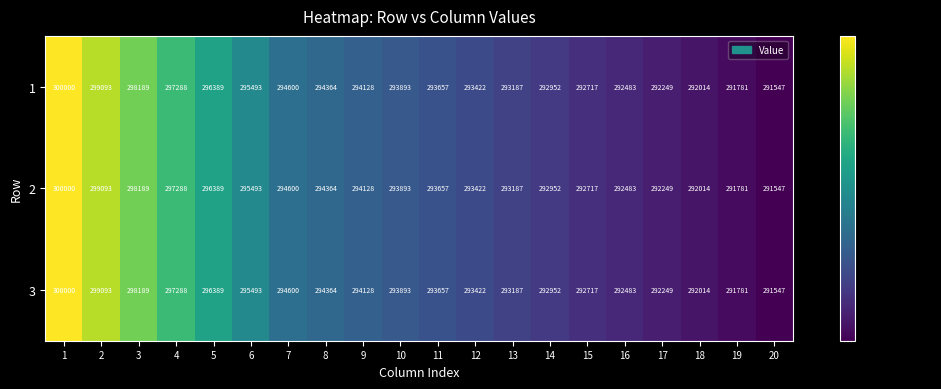

What is the maximum value shown in the chart?

300000